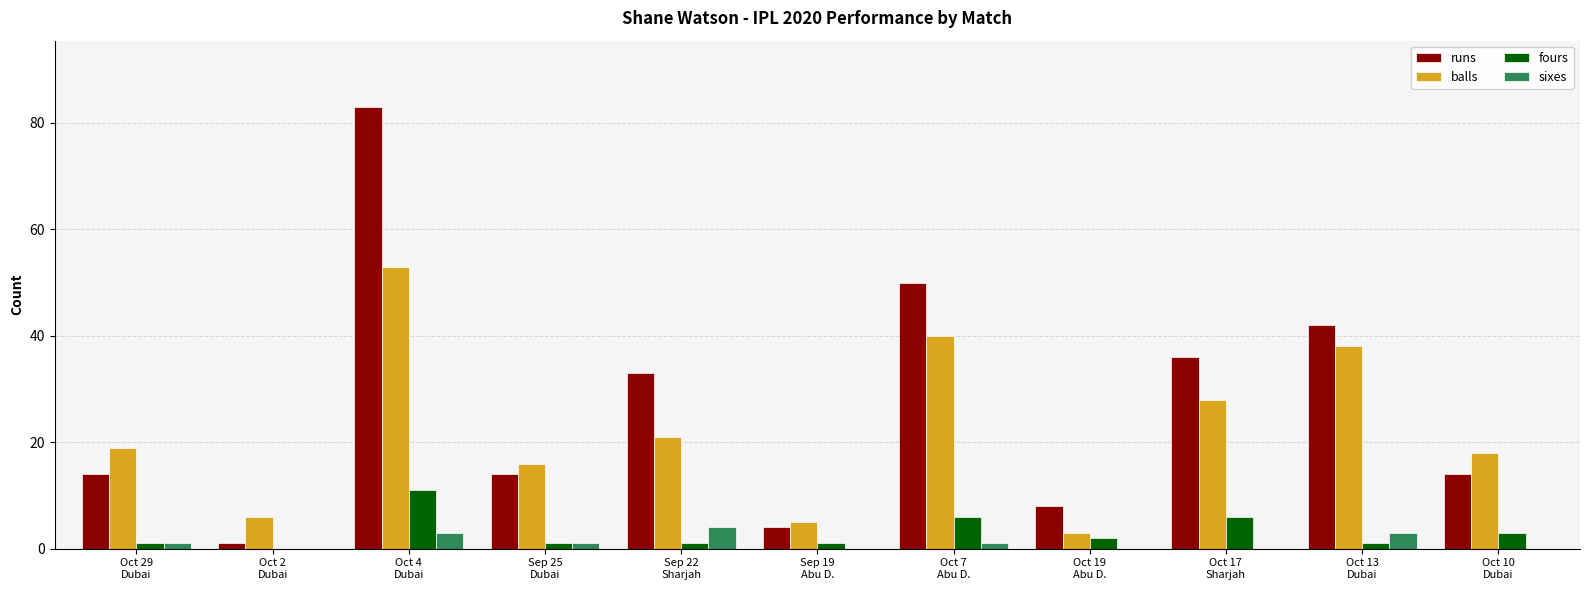

What is the total value across all series at Oct 7
Abu D.?

97